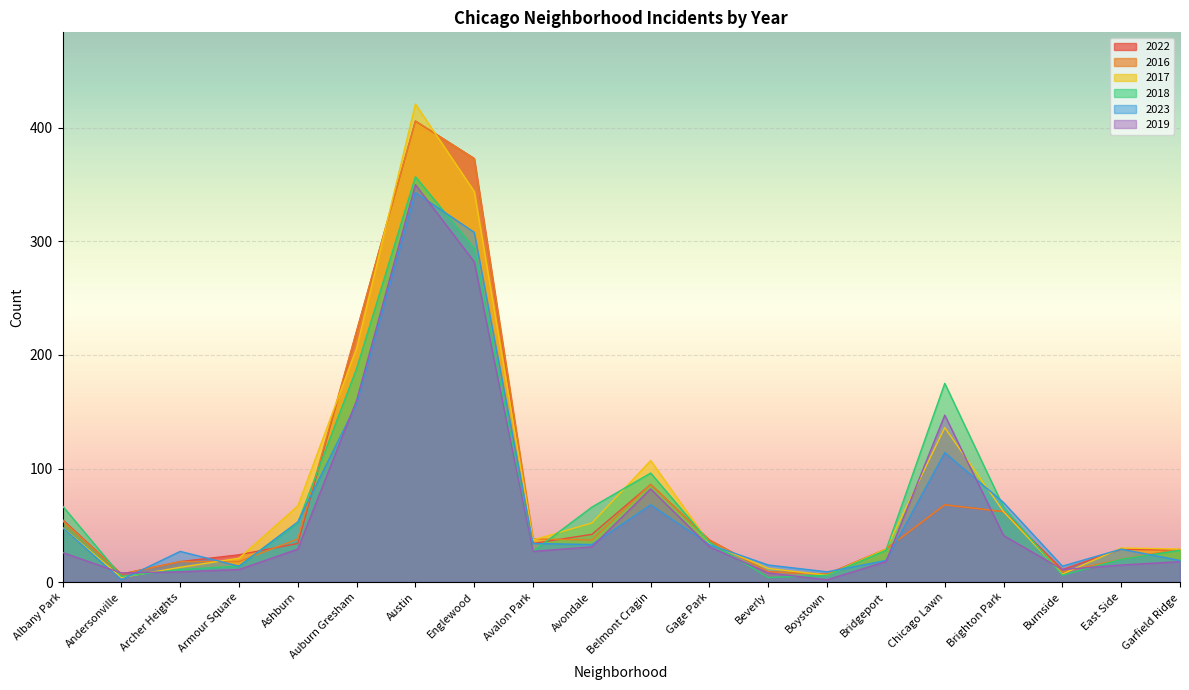

True or false: 2022 and 2018 cross at least once.

True